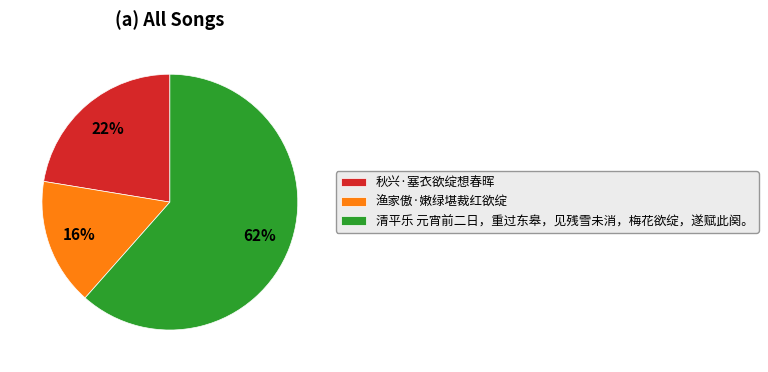

Which slice represents more than half of the pie?

清平乐 元宵前二日，重过东皋，见残雪未消，梅花欲绽，遂赋此阕。